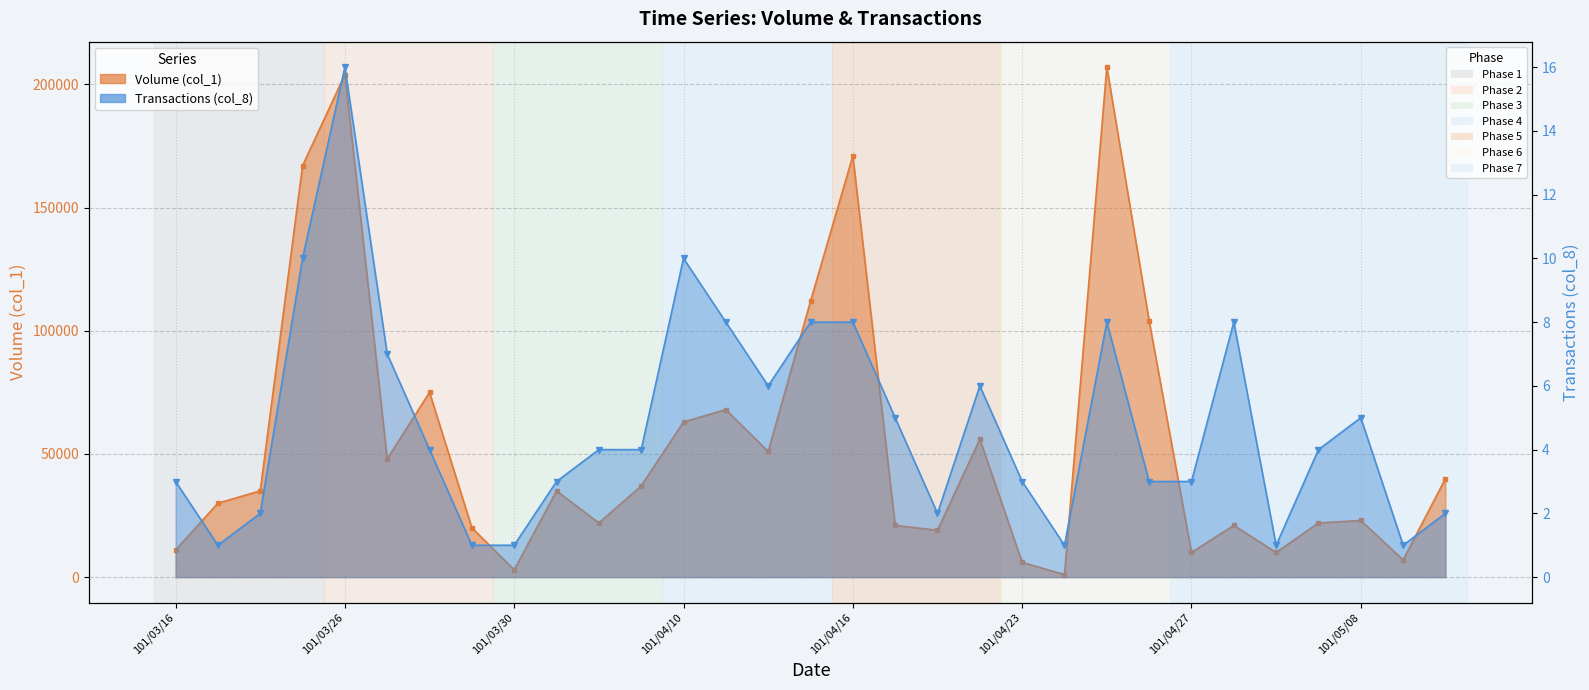

Rank the series by their maximum value, from lowest to highest.

Transactions (col_8), Volume (col_1)